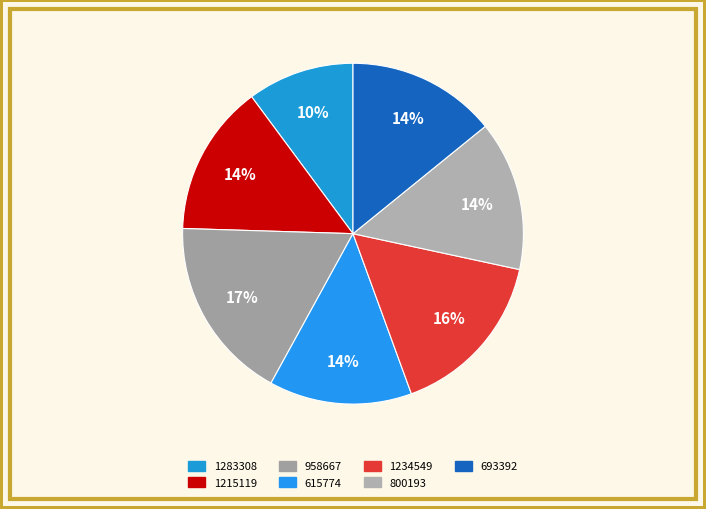

What percentage is the 1283308 slice, to the nearest percent?

10%